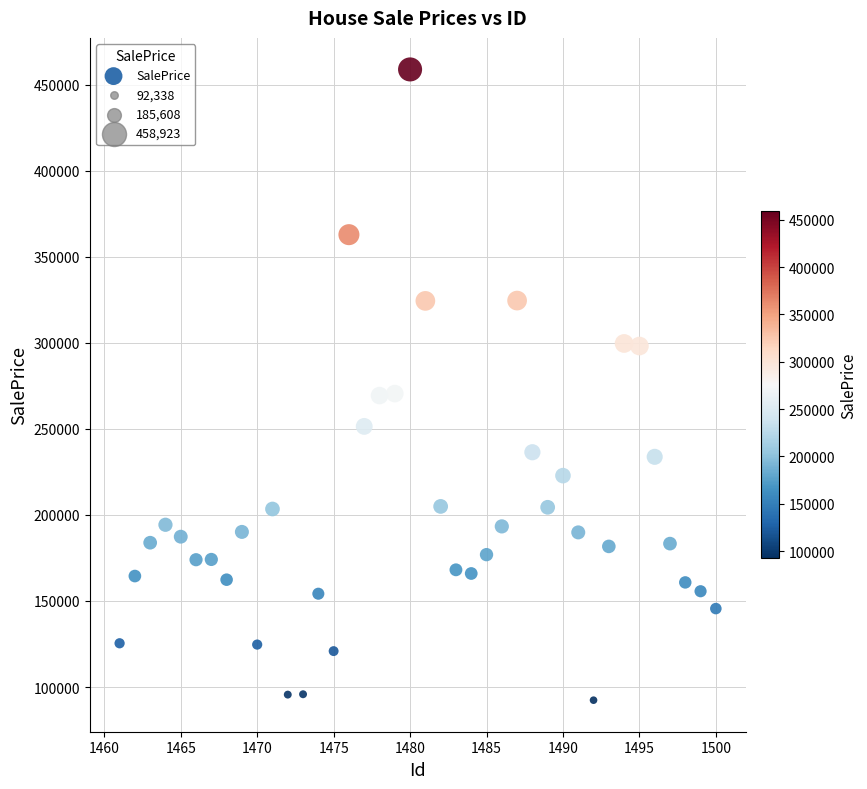

What is the range of X values (max minus min)?

39